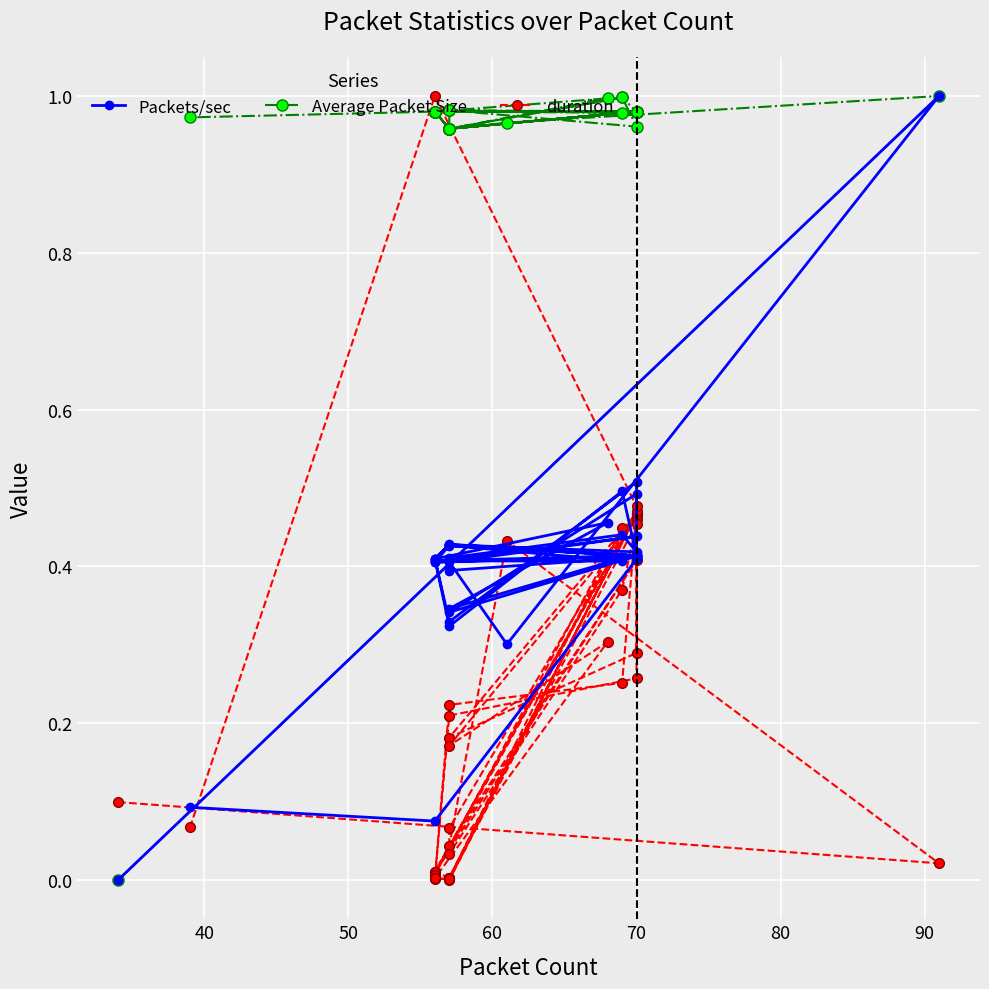

What are all the series names shown in the legend?

Packets/sec, Average Packet Size, duration